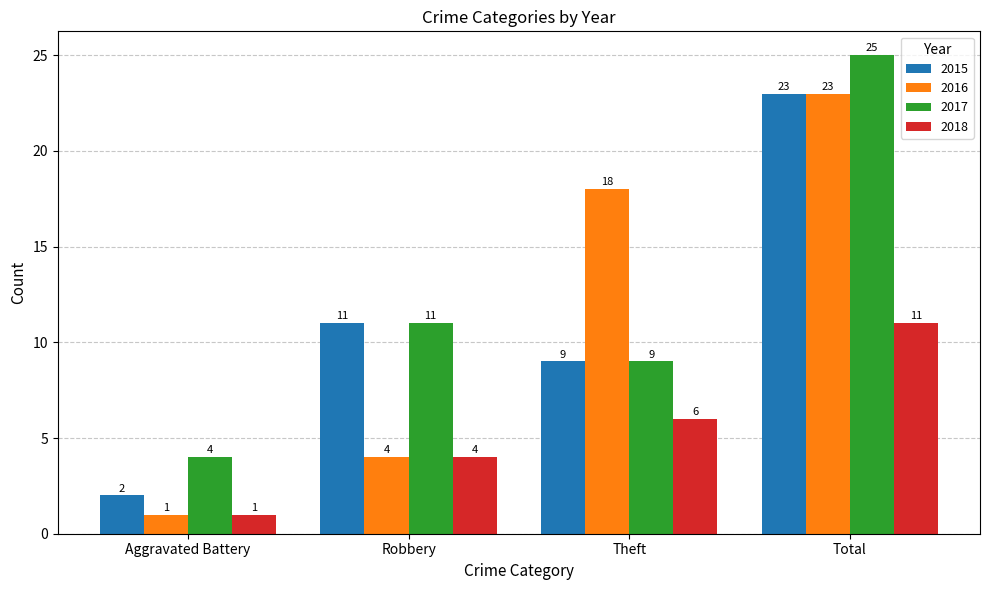

What is the value of the 2016 bar at the 4th from the left?

23